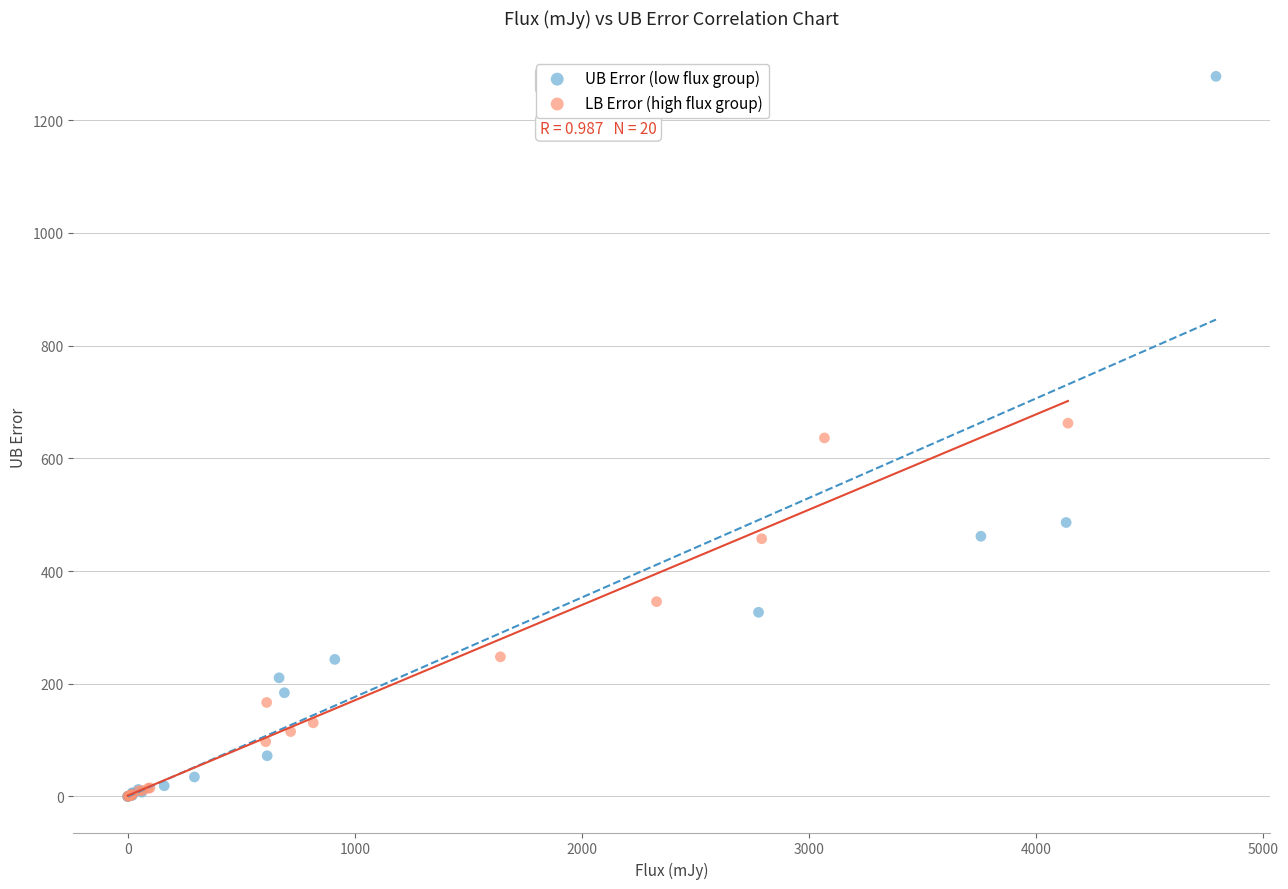

Which series has the widest spread of Y values?

UB Error (low flux group)